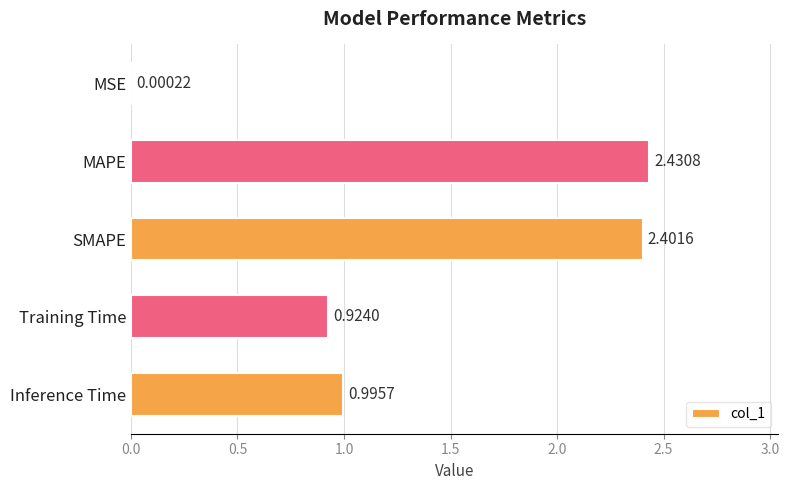

What is the sum of the values at MAPE and Inference Time?

3.4